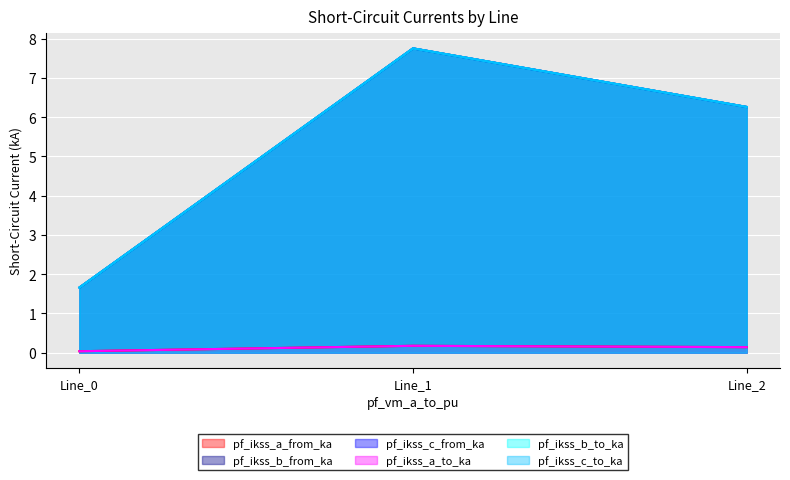

What is the total value across all series at Line_0?

6.7